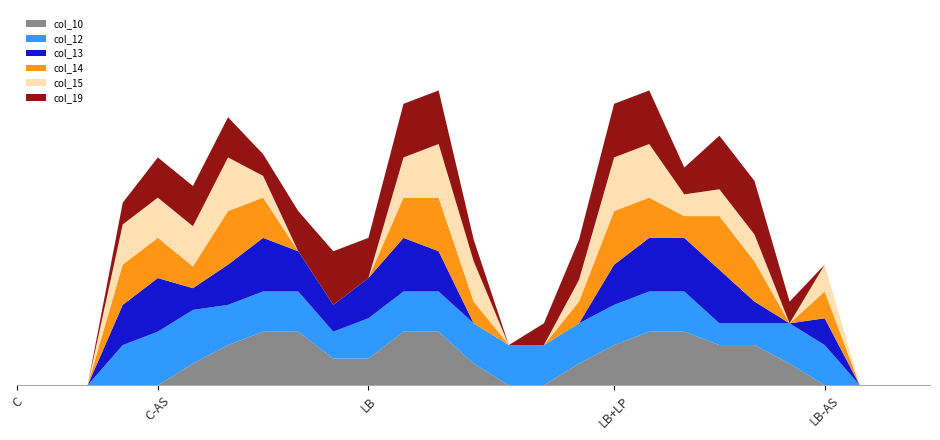

Reading left to right, list all the values displayed in this chart.

col_10: 0.0	0.0	0.0	0.0	0.0	0.8	1.5	2.0	2.0	1.0	1.0	2.0	2.0	0.8	0.0	0.0	0.8	1.5	2.0	2.0	1.5	1.5	0.8	0.0	0.0	0.0	0.0
col_12: 0.0	0.0	0.0	1.5	2.0	2.0	1.5	1.5	1.5	1.0	1.5	1.5	1.5	1.5	1.5	1.5	1.5	1.5	1.5	1.5	0.8	0.8	1.5	1.5	0.0	0.0	0.0
col_13: 0.0	0.0	0.0	1.5	2.0	0.8	1.5	2.0	1.5	1.0	1.5	2.0	1.5	0.0	0.0	0.0	0.0	1.5	2.0	2.0	2.0	0.8	0.0	1.0	0.0	0.0	0.0
col_14: 0.0	0.0	0.0	1.5	1.5	0.8	2.0	1.5	0.0	0.0	0.0	1.5	2.0	0.8	0.0	0.0	0.8	2.0	1.5	0.8	2.0	1.5	0.0	1.0	0.0	0.0	0.0
col_15: 0.0	0.0	0.0	1.5	1.5	1.5	2.0	0.8	0.0	0.0	0.0	1.5	2.0	1.5	0.0	0.0	0.8	2.0	2.0	0.8	1.0	1.0	0.0	1.0	0.0	0.0	0.0
col_19: 0.0	0.0	0.0	0.8	1.5	1.5	1.5	0.8	1.5	2.0	1.5	2.0	2.0	0.8	0.0	0.8	1.5	2.0	2.0	1.0	2.0	2.0	0.8	0.0	0.0	0.0	0.0